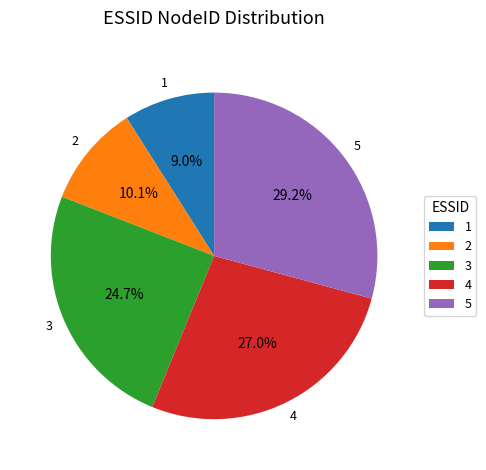

Does 5 account for over 50% of the chart?

No